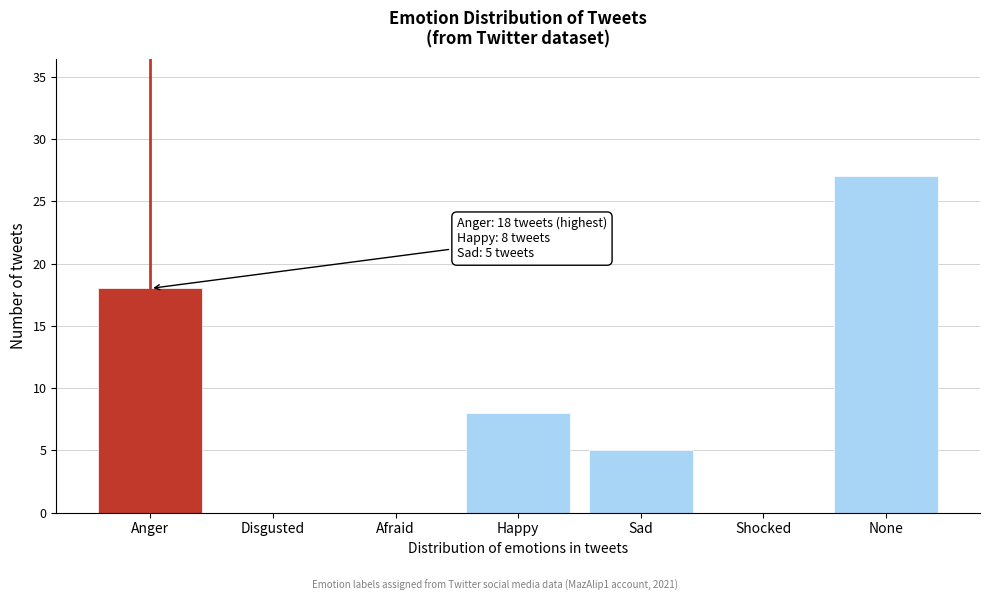

Reading left to right, extract all data points from this chart.

Anger=18	Disgusted=0	Afraid=0	Happy=8	Sad=5	Shocked=0	None=27